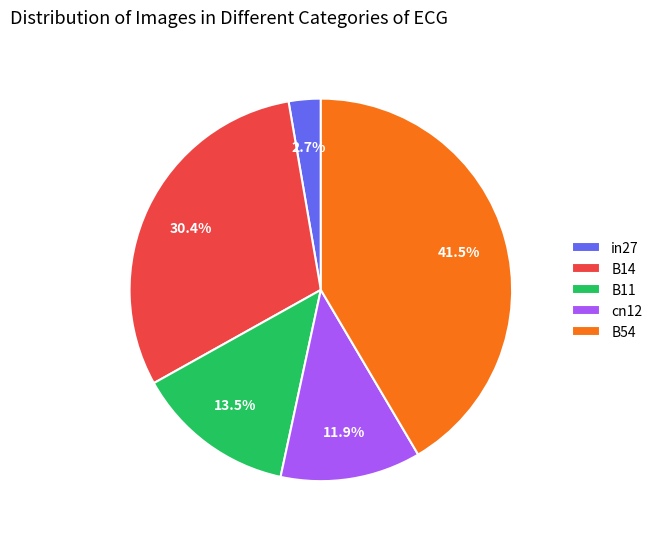

To the nearest percent, what is the difference between the largest and smallest slice percentages?

39%